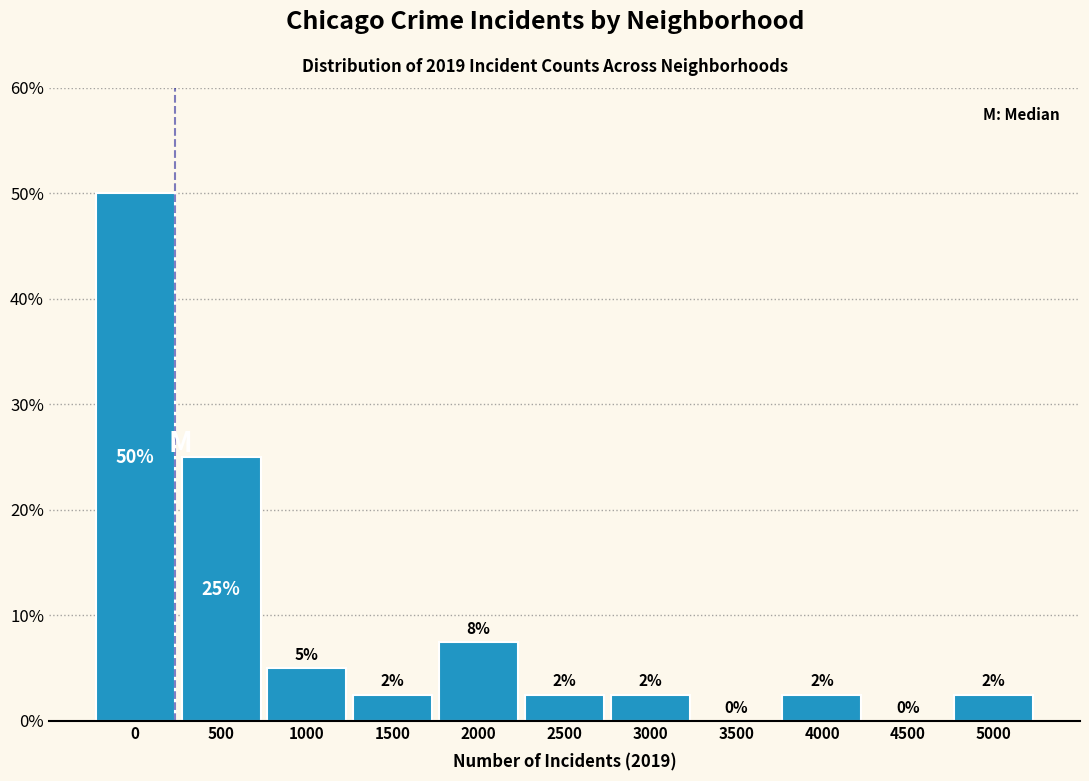

Are the bars horizontal?

No